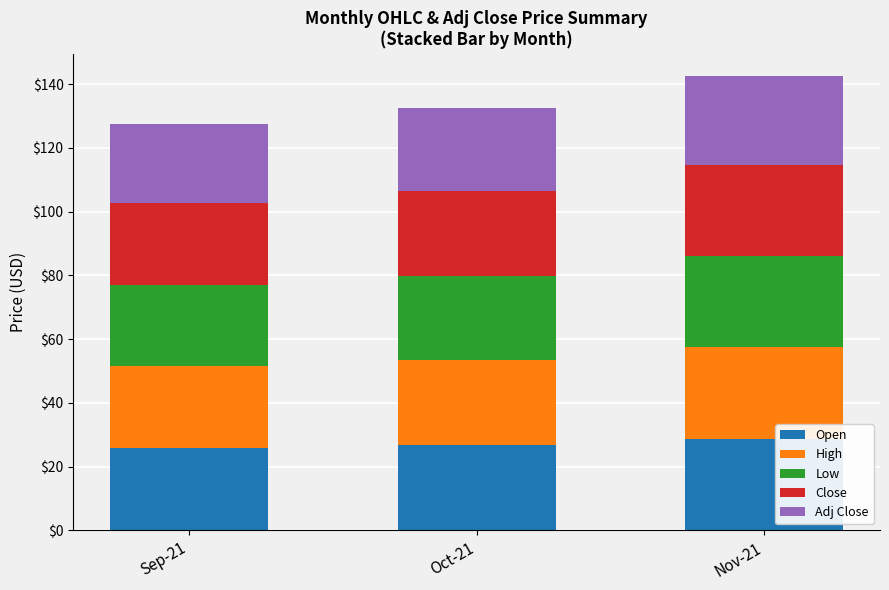

What is the minimum value for Open?

25.7